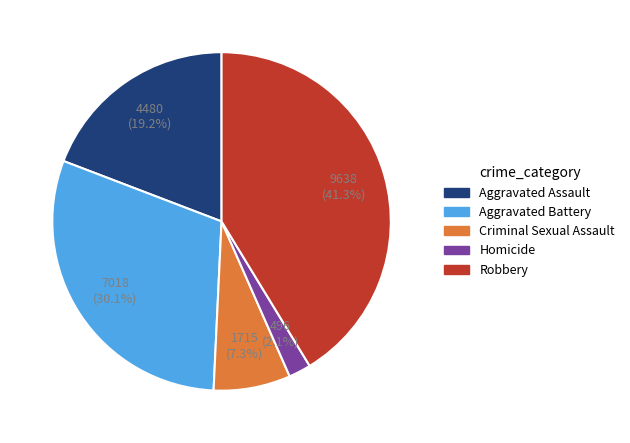

To the nearest percent, what portion does Robbery represent?

41%